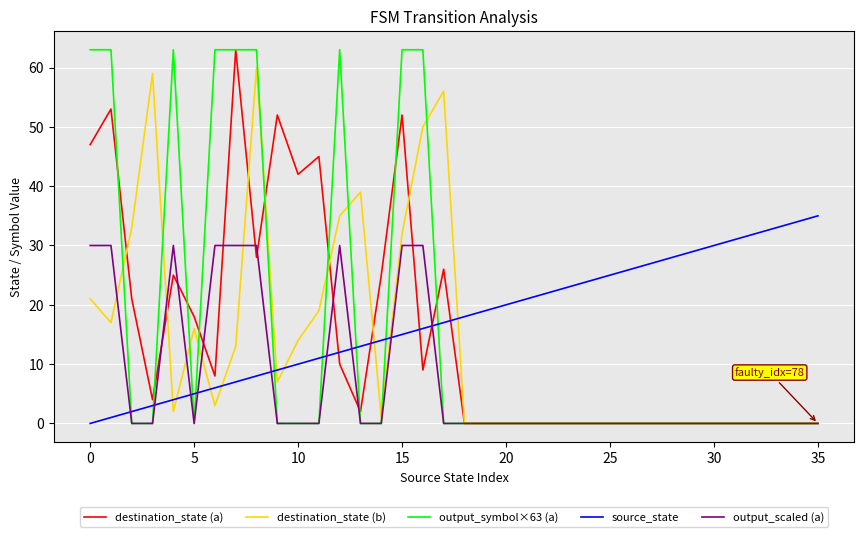

How many intersections are there between output_scaled (a) and source_state?

9